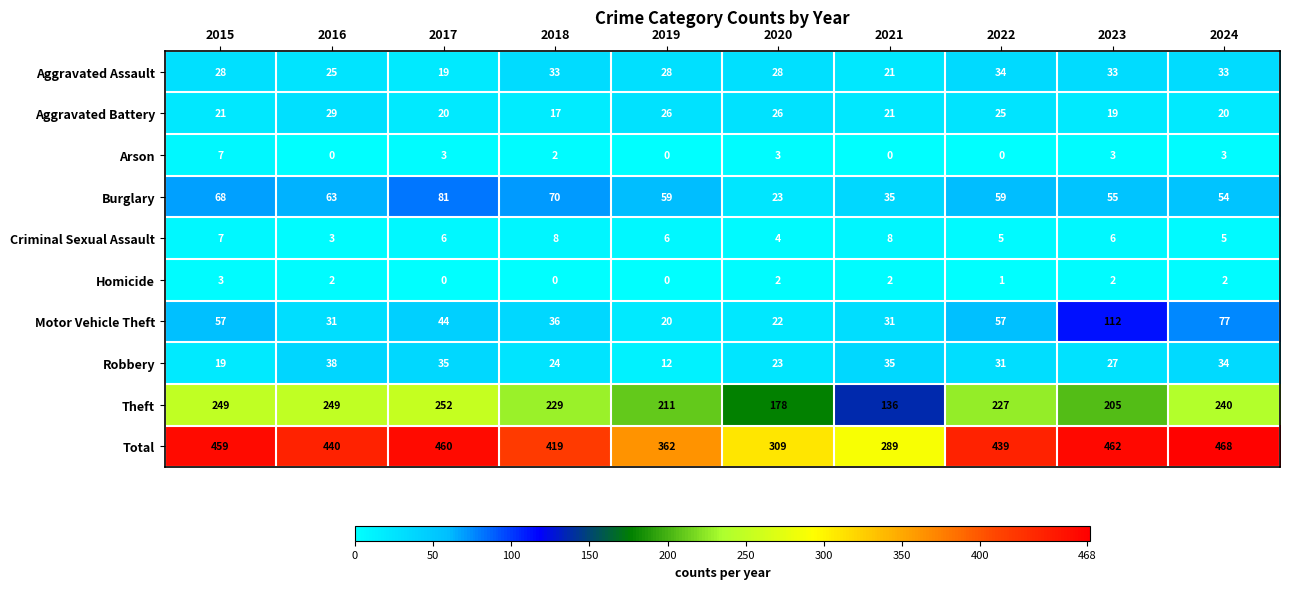

How many distinct data groups are displayed?

10